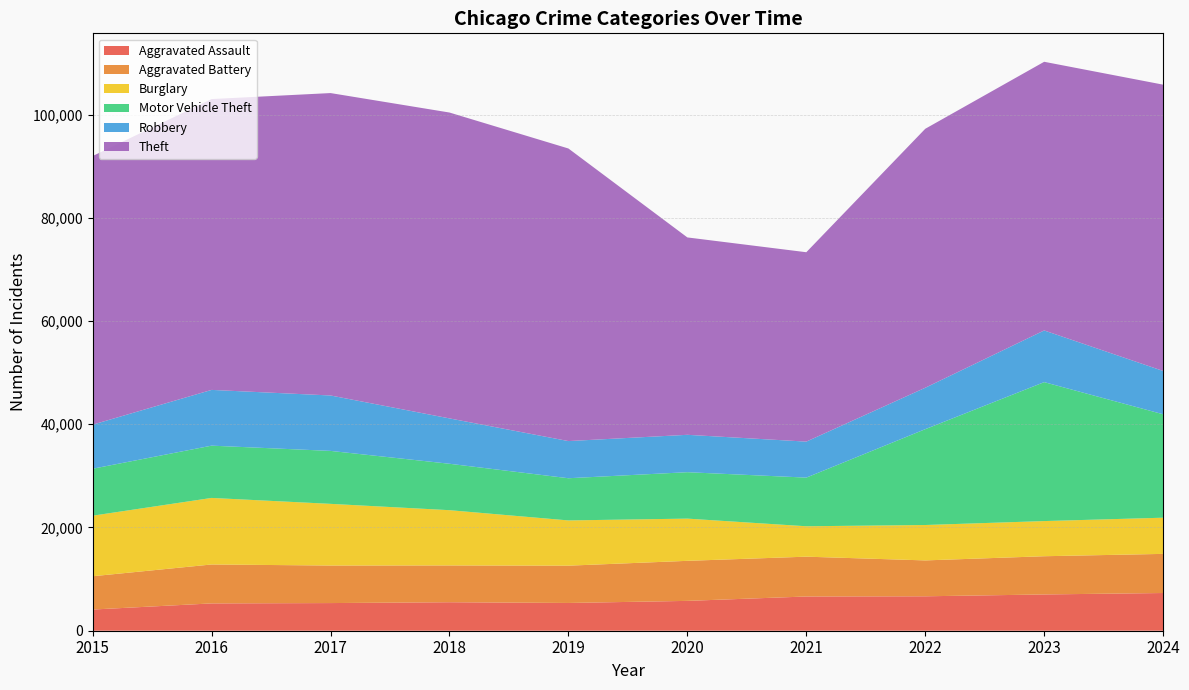

Reading left to right, extract all data points from this chart.

Aggravated Assault: 4104	5290	5357	5519	5377	5781	6631	6670	7026	7305
Aggravated Battery: 6450	7543	7271	7127	7225	7758	7715	6952	7405	7581
Burglary: 11730	12892	11949	10705	8765	8178	5889	6856	6811	7008
Motor Vehicle Theft: 9096	10127	10259	8993	8173	8993	9426	18564	26915	20038
Robbery: 8539	10801	10736	8788	7199	7243	6974	8026	10012	8389
Theft: 52039	56343	58583	59253	56679	38237	36687	50165	52047	55463